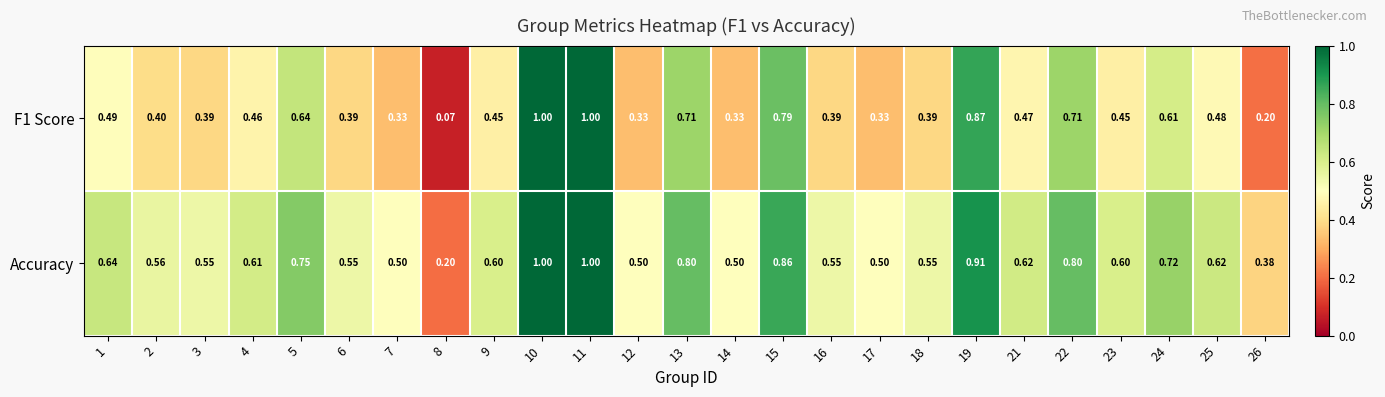

Which series has the largest total across all categories?

Accuracy